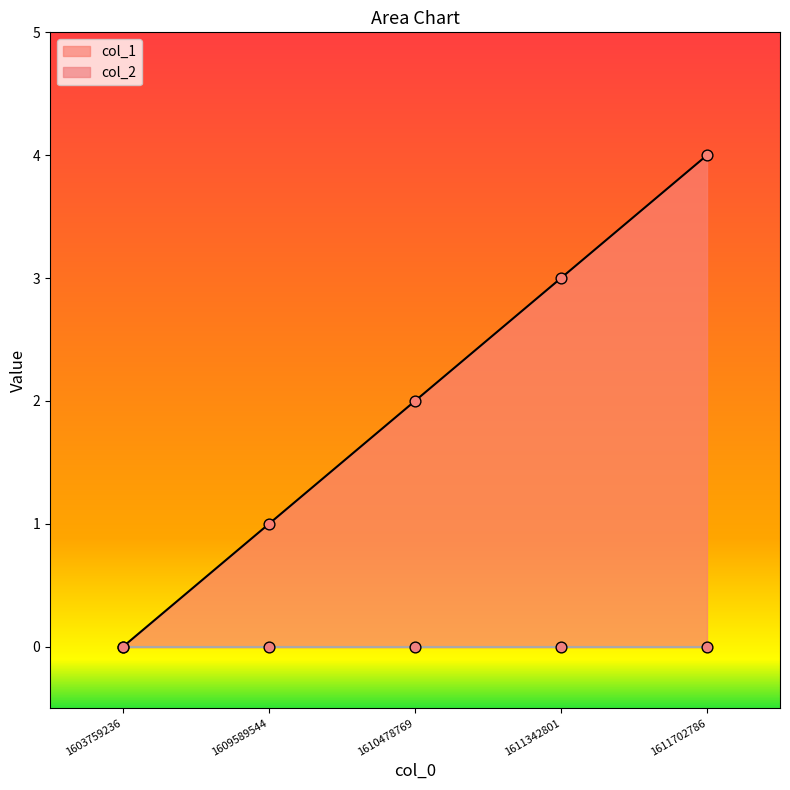

Between 1611702786 and 1610478769, which is larger?

1611702786